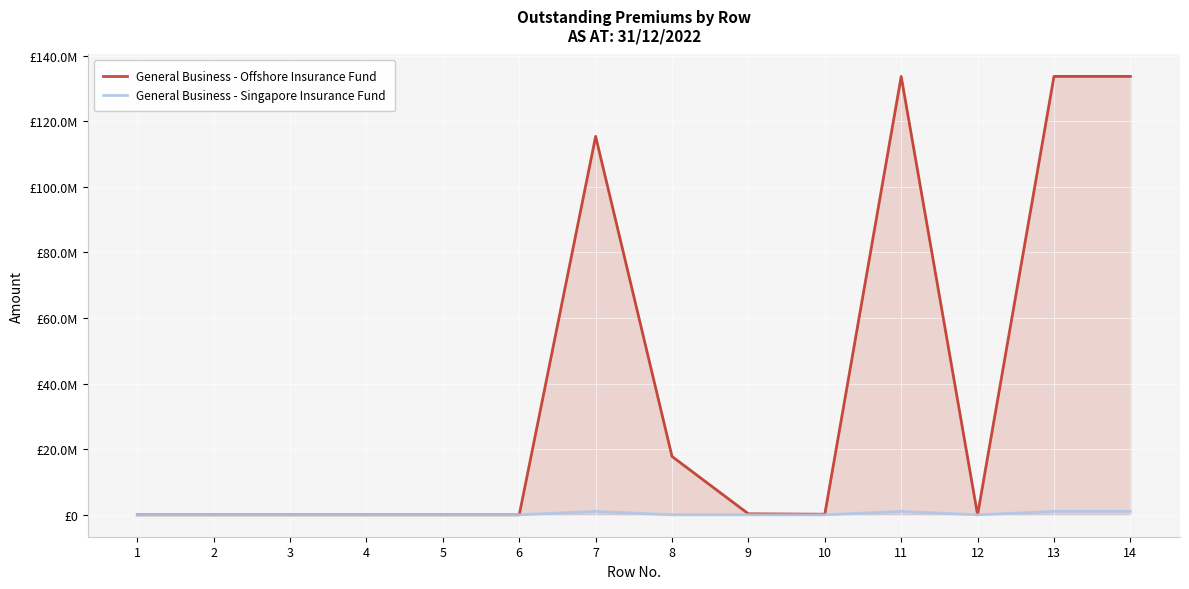

How many values in the General Business - Offshore Insurance Fund series are below 177354?

7